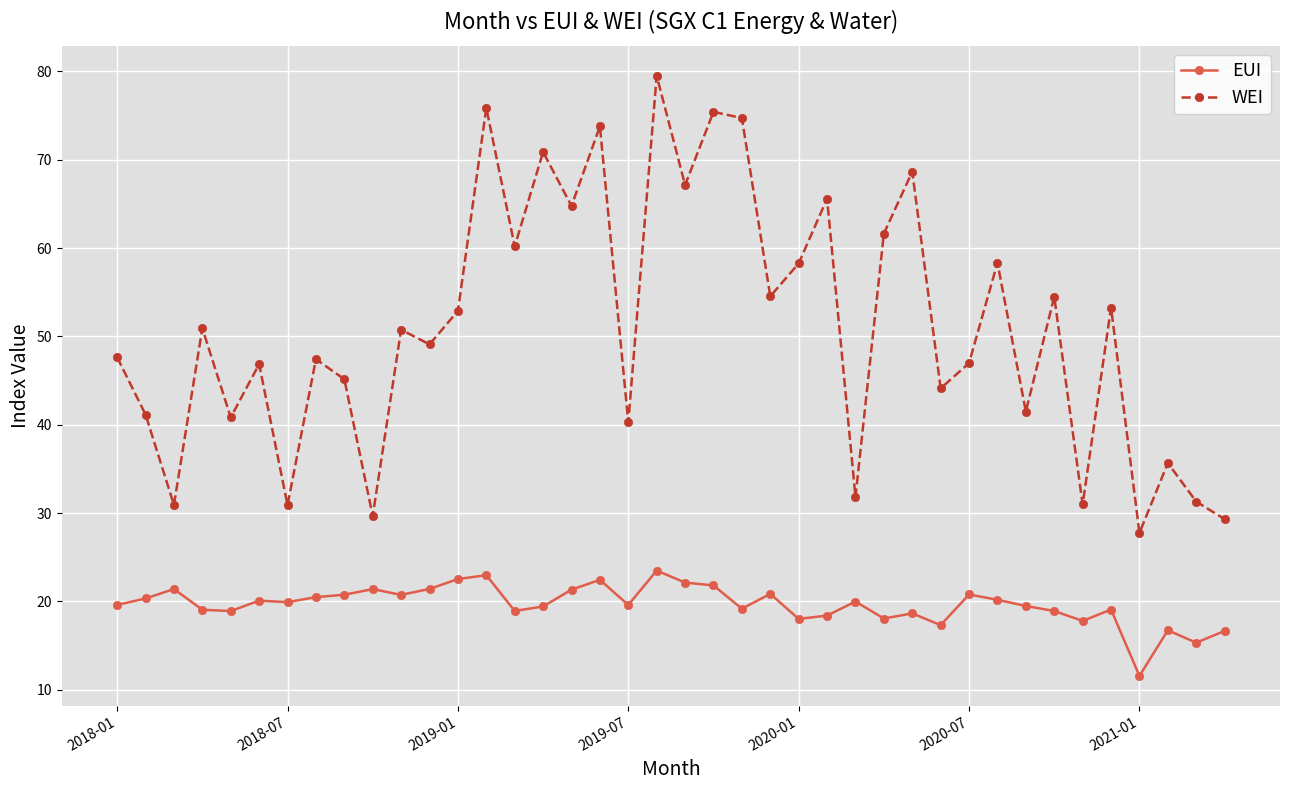

How many distinct data groups are displayed?

2